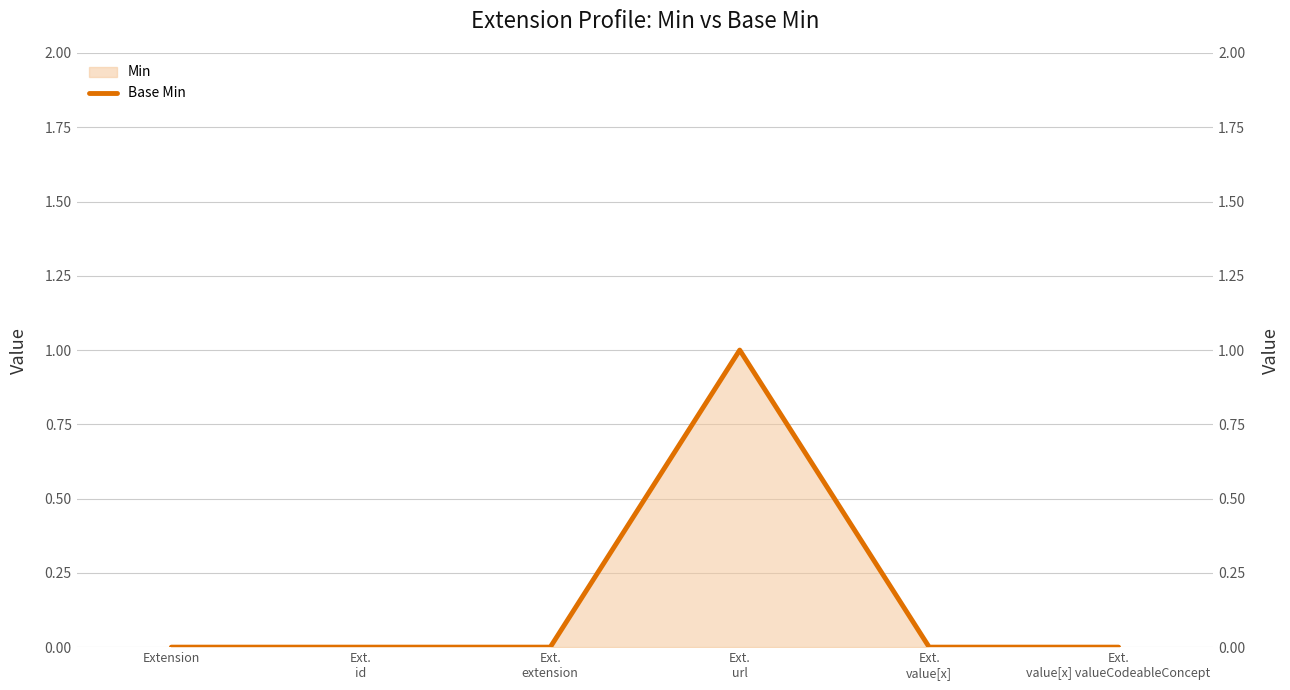

What is the maximum value shown in the chart?

1